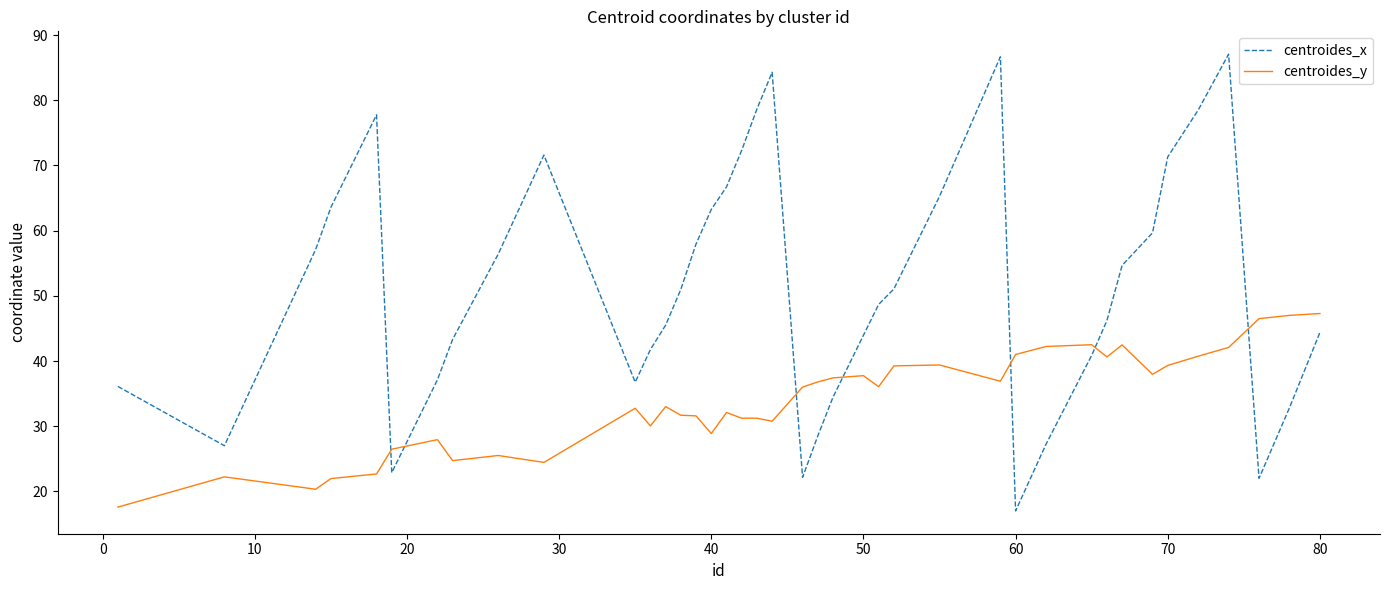

After their last crossing, which series has the higher values: centroides_x or centroides_y?

centroides_y